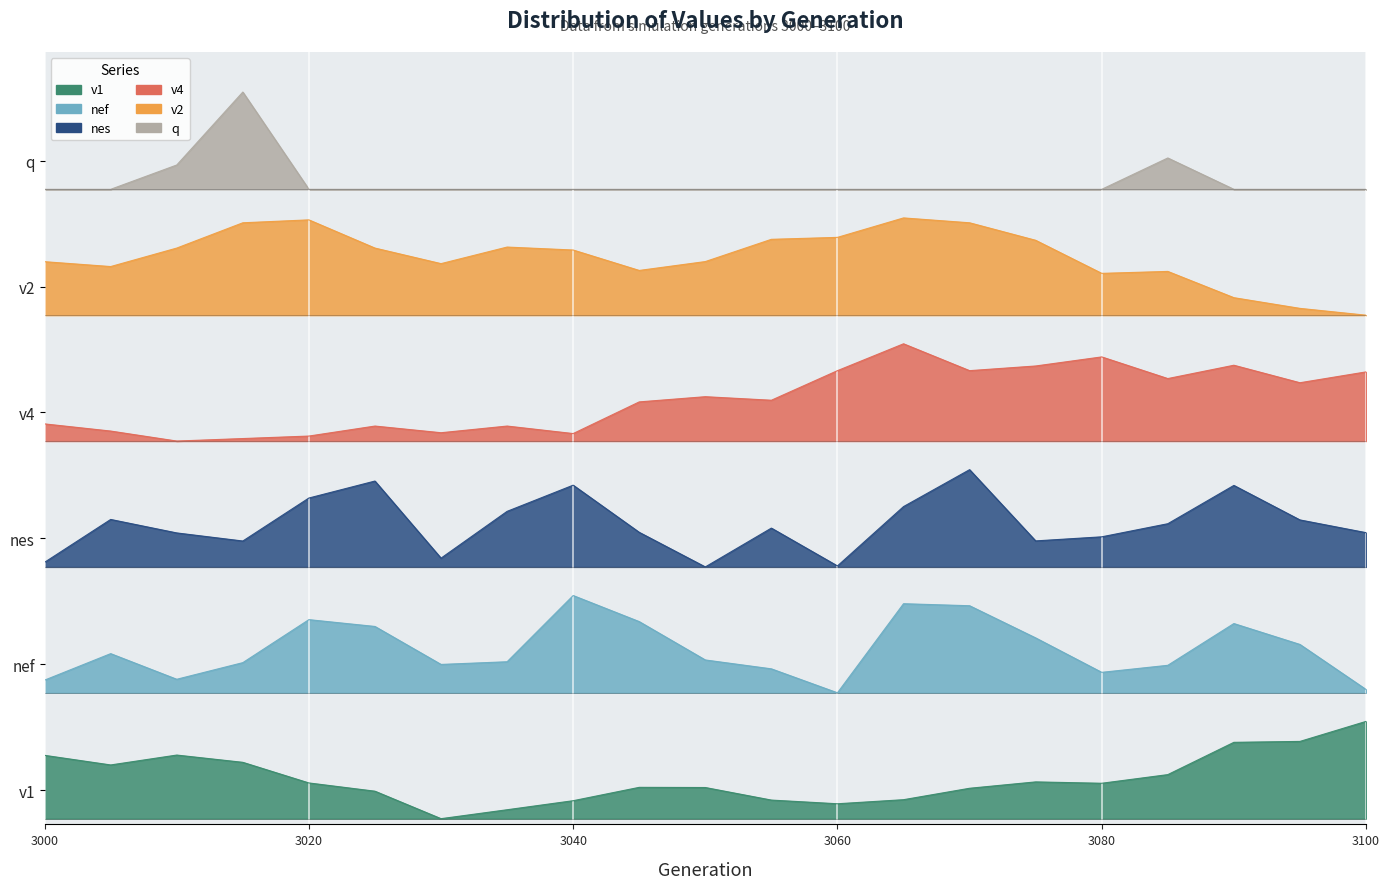

Rank the series at 3035 from lowest to highest value.

v1, nef, nes, v4, v2, q